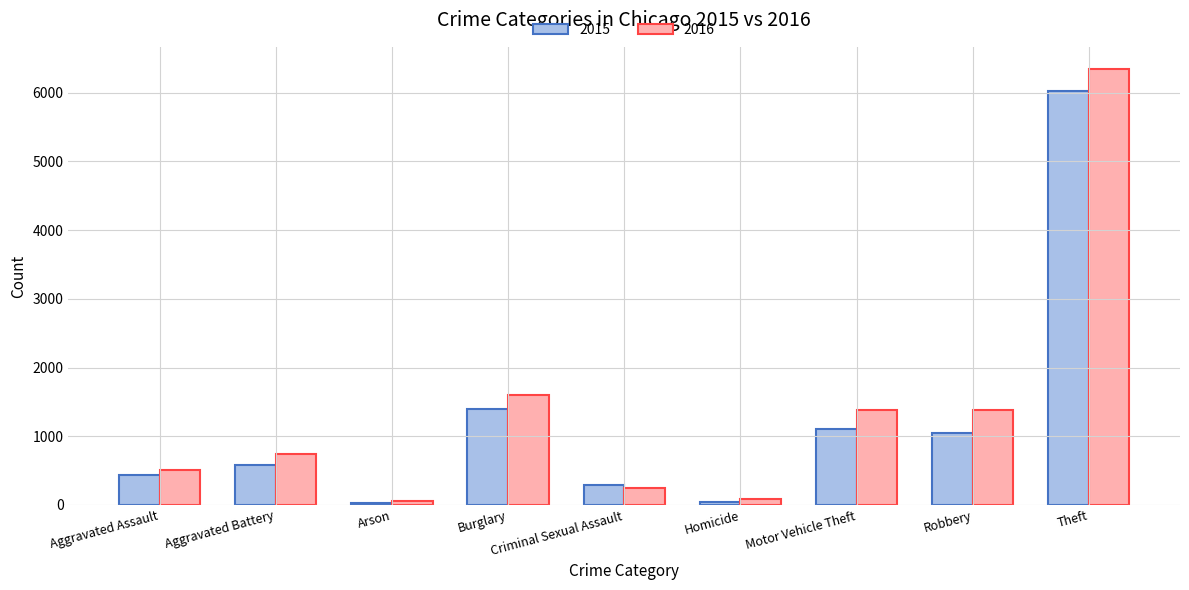

At which label is 2015 closest to 3029?

Burglary